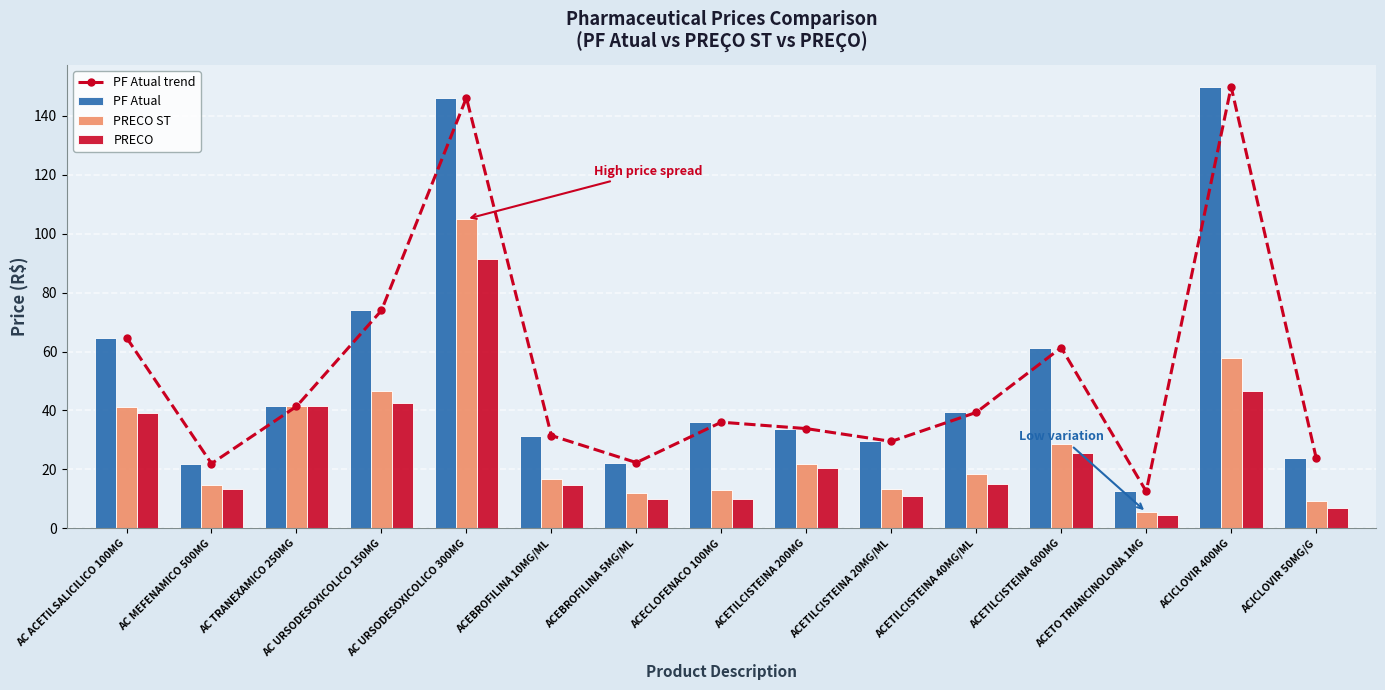

What is the difference between the second highest and minimum values in the PRECO ST series?

52.4